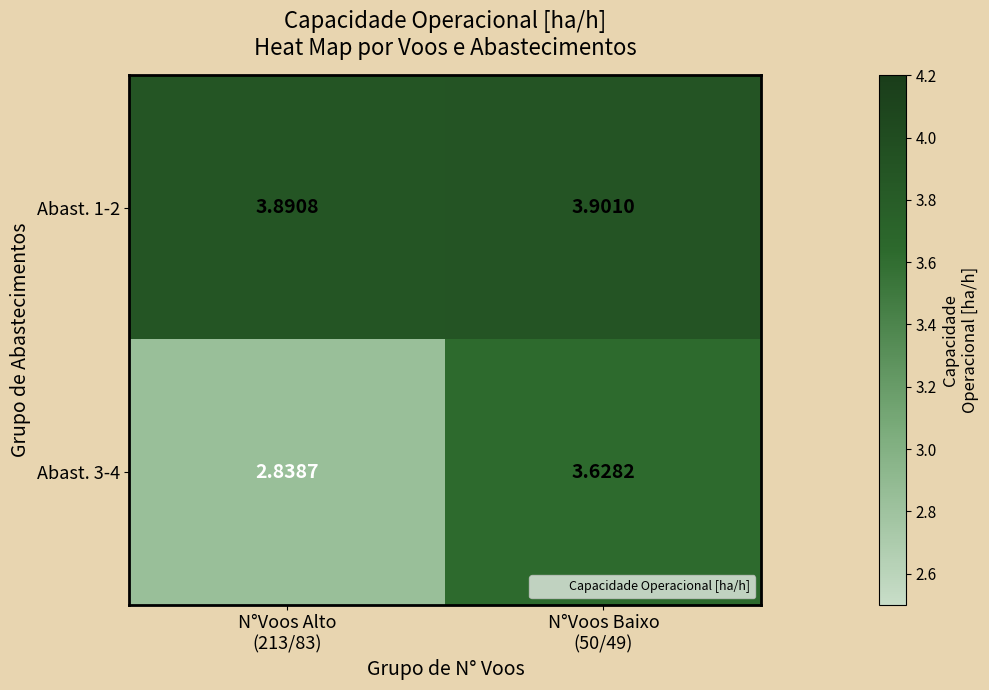

Reading right to left, what are all the values shown in this chart?

Abast. 1-2: N°Voos Baixo
(50/49)=3.9	N°Voos Alto
(213/83)=3.9
Abast. 3-4: N°Voos Baixo
(50/49)=3.6	N°Voos Alto
(213/83)=2.8